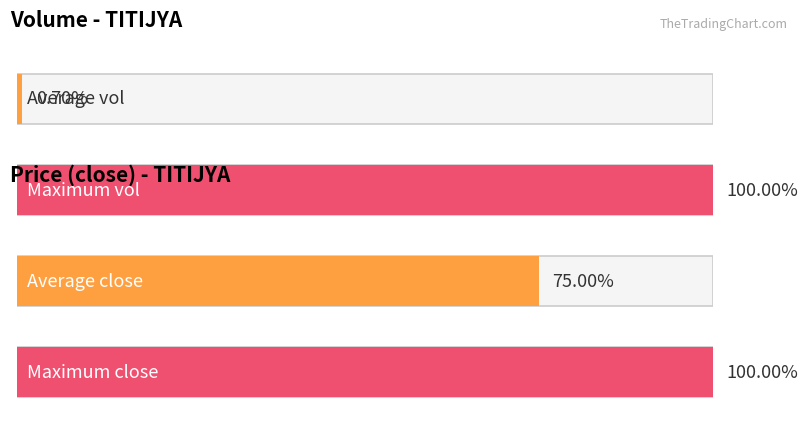

True or false: open has a value of 0.4 at 2020-04-17.

False